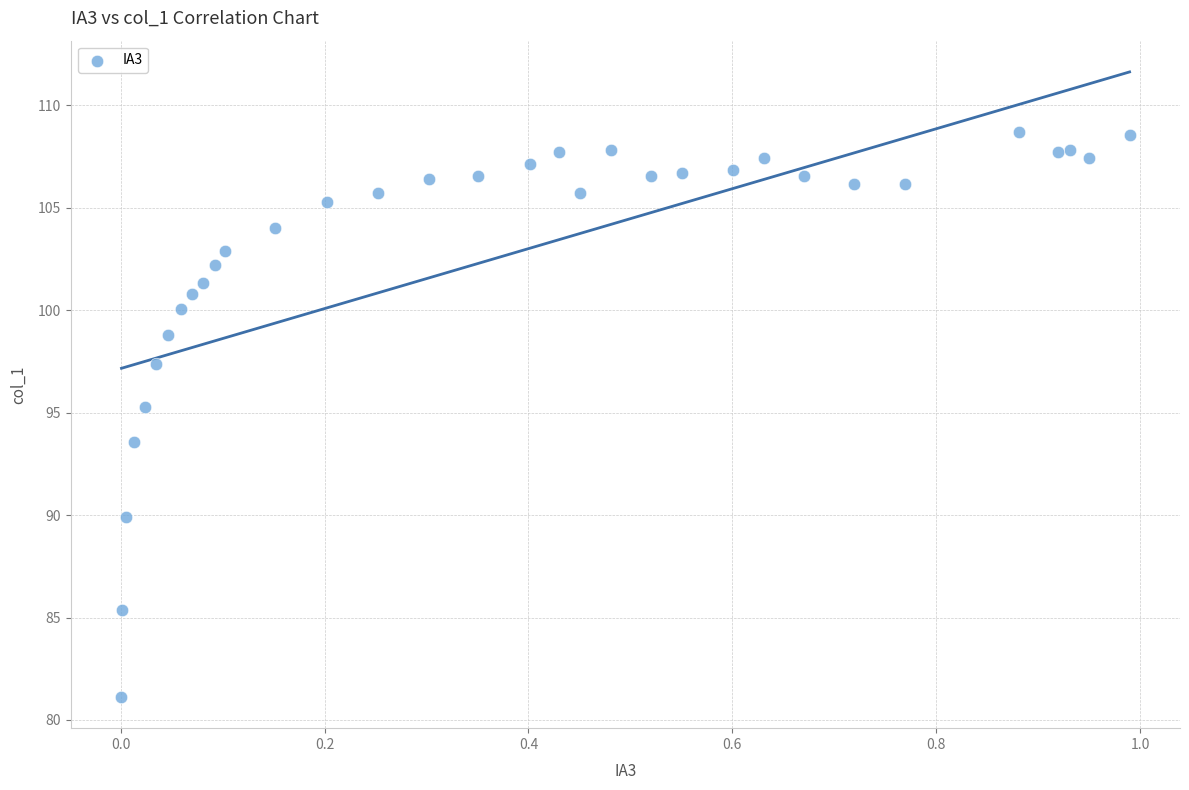

What is the range of X values (max minus min)?

1.0